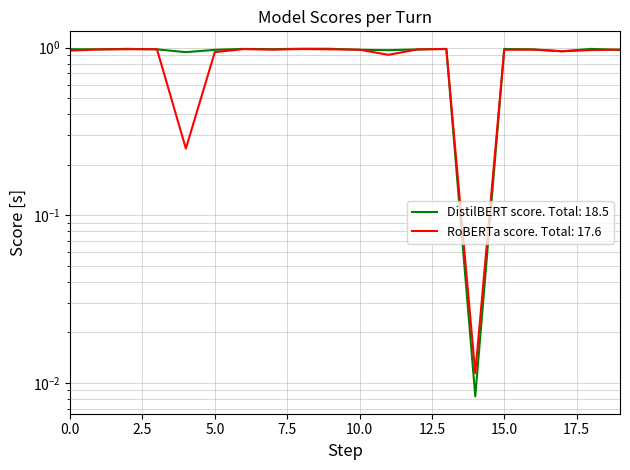

What is the difference between the maximum and minimum values in the RoBERTa score series?

1.0